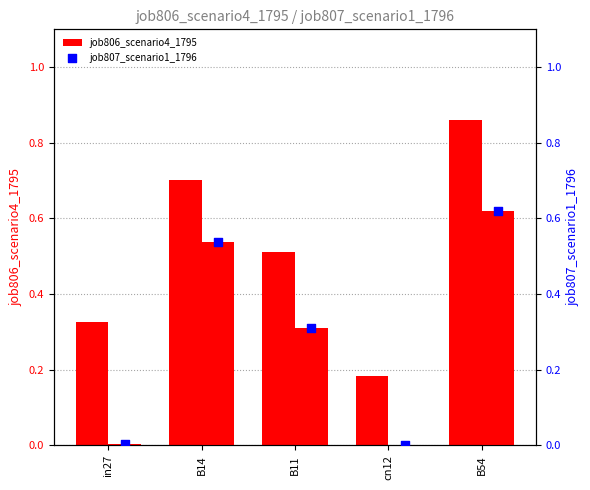

Which series has the widest spread of Y values?

job806_scenario4_1795